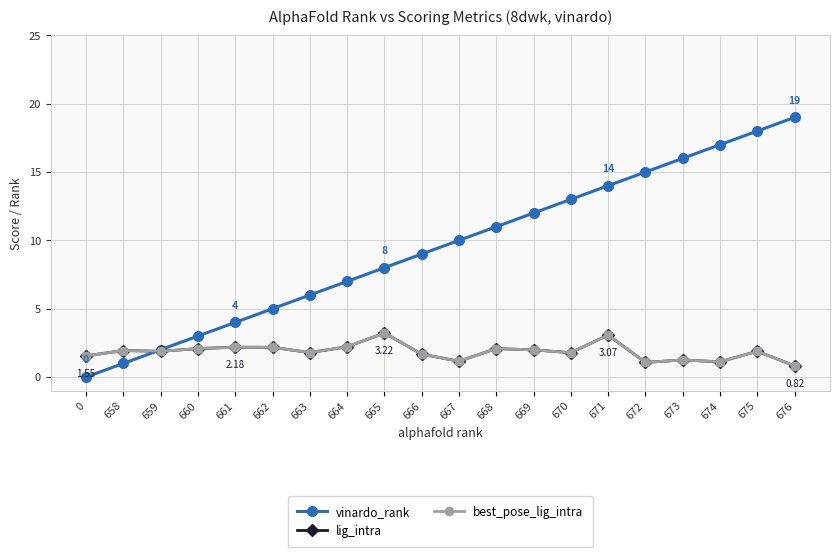

Which series has the widest spread of values?

vinardo_rank